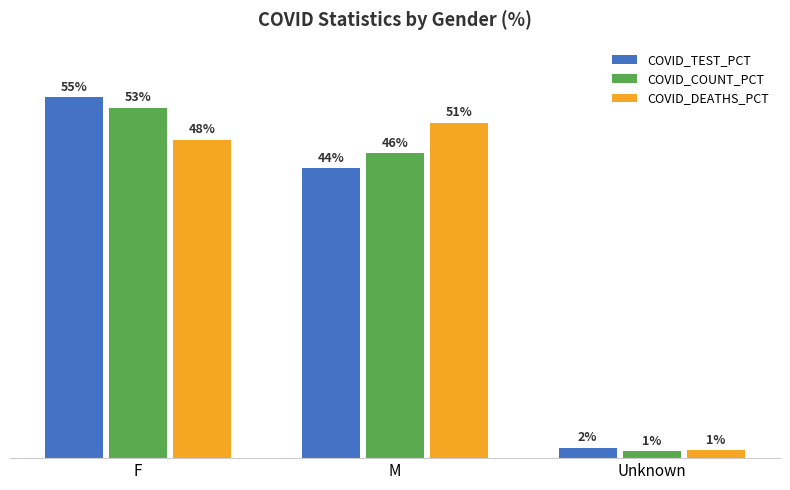

At which category is the sum across all series the highest?

F